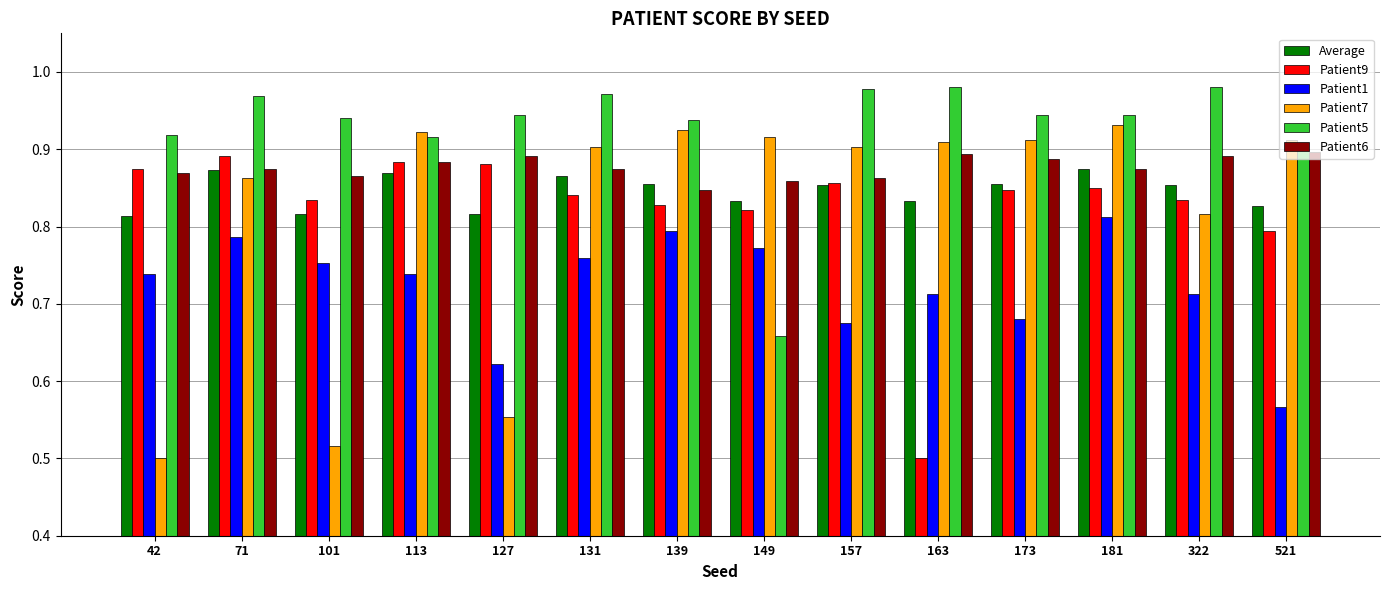

What is the sum of all Patient7 values?

11.5